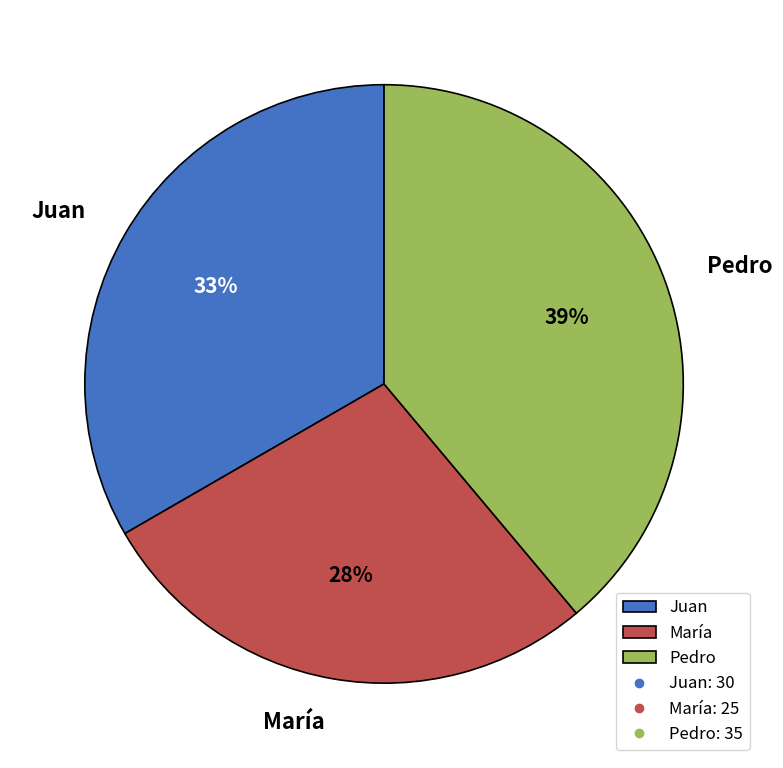

To the nearest percent, what portion does Pedro represent?

39%